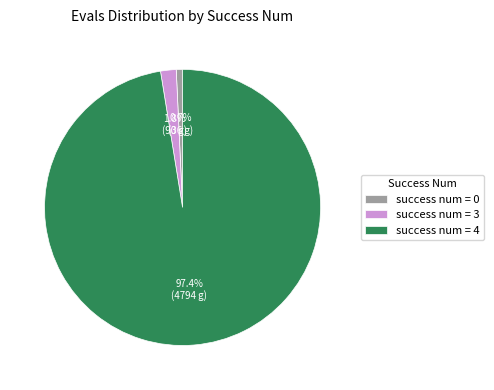

Rank the categories by value from lowest to highest.

success num = 0, success num = 3, success num = 4